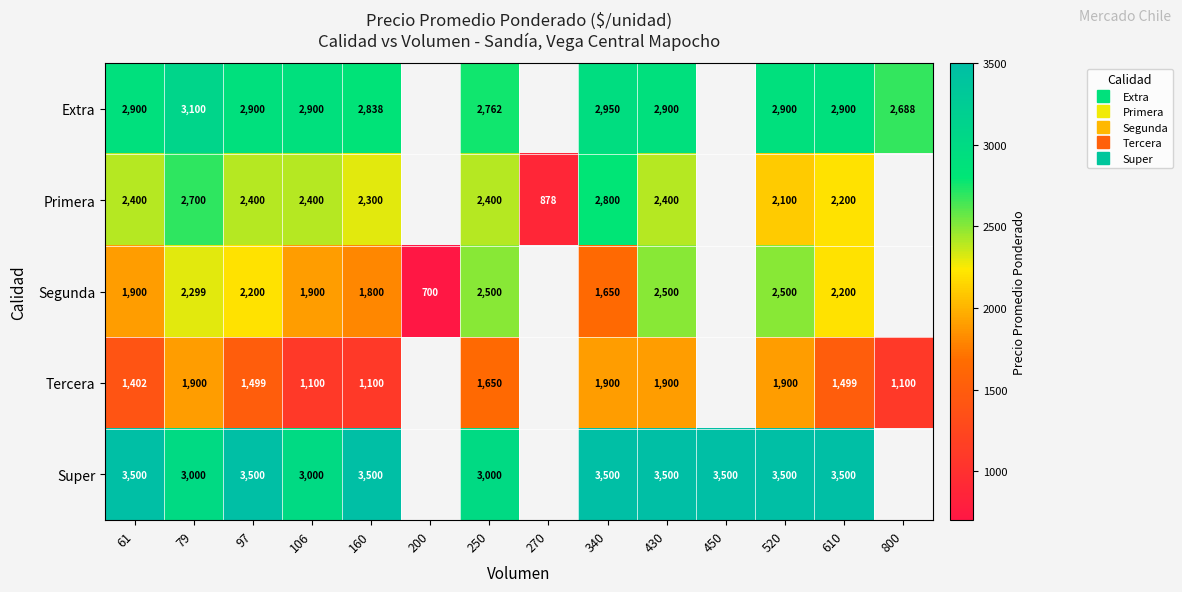

The value of Segunda at 200 is 410.7. True or false?

False